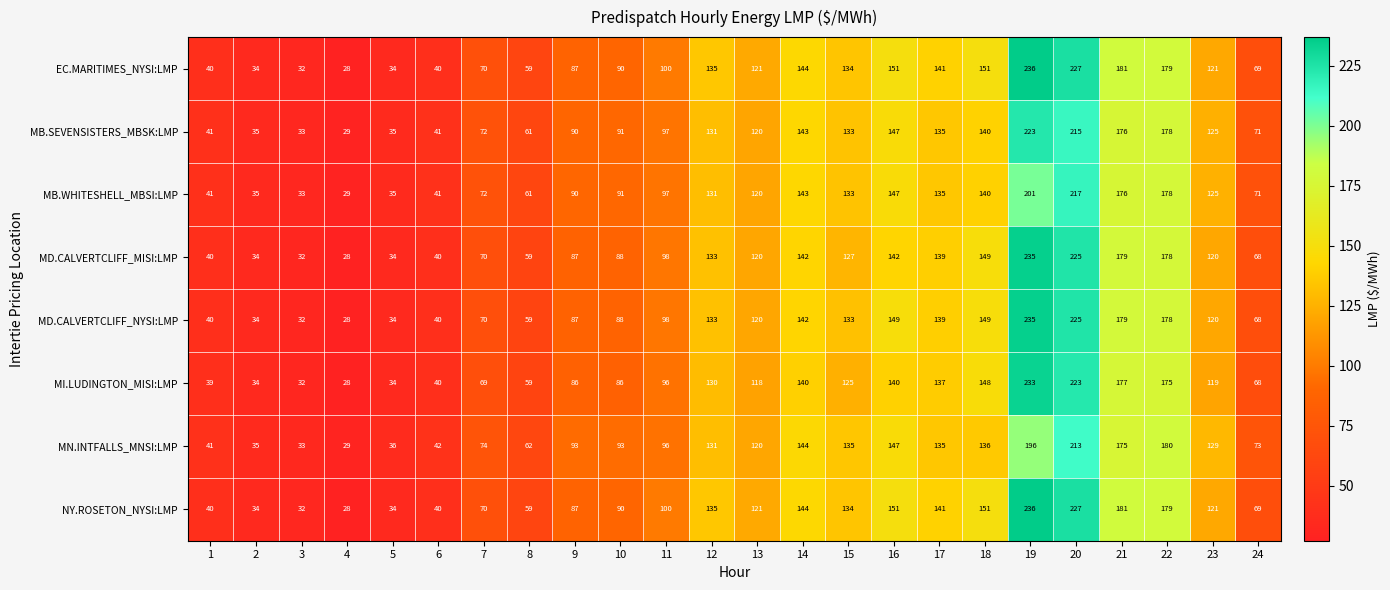

Between 9 and 23, which series saw the biggest shift?

MN.INTFALLS_MNSI:LMP